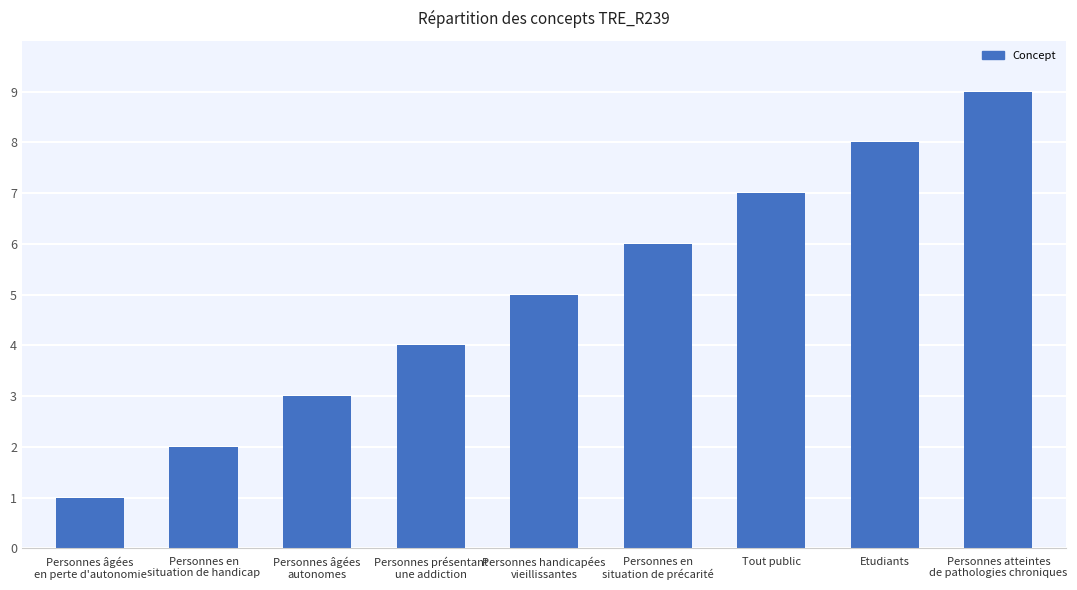

Which category has the highest value across all series?

Personnes atteintes
de pathologies chroniques